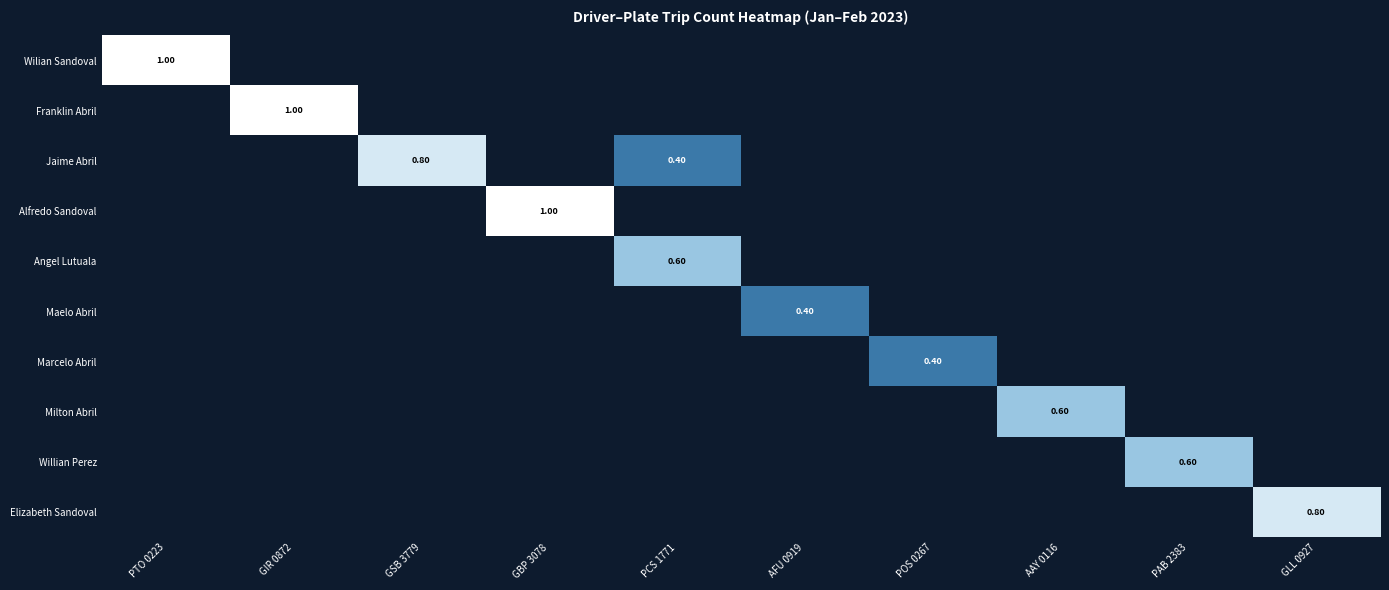

Which category has the lowest value across all series?

GIR 0872